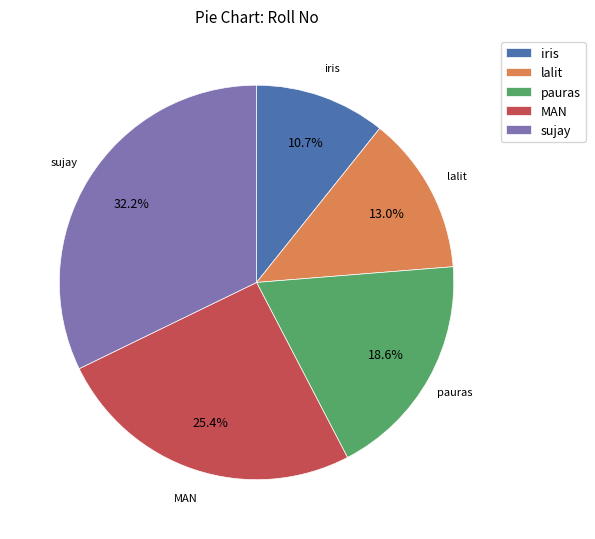

Is there a majority slice in this chart?

No